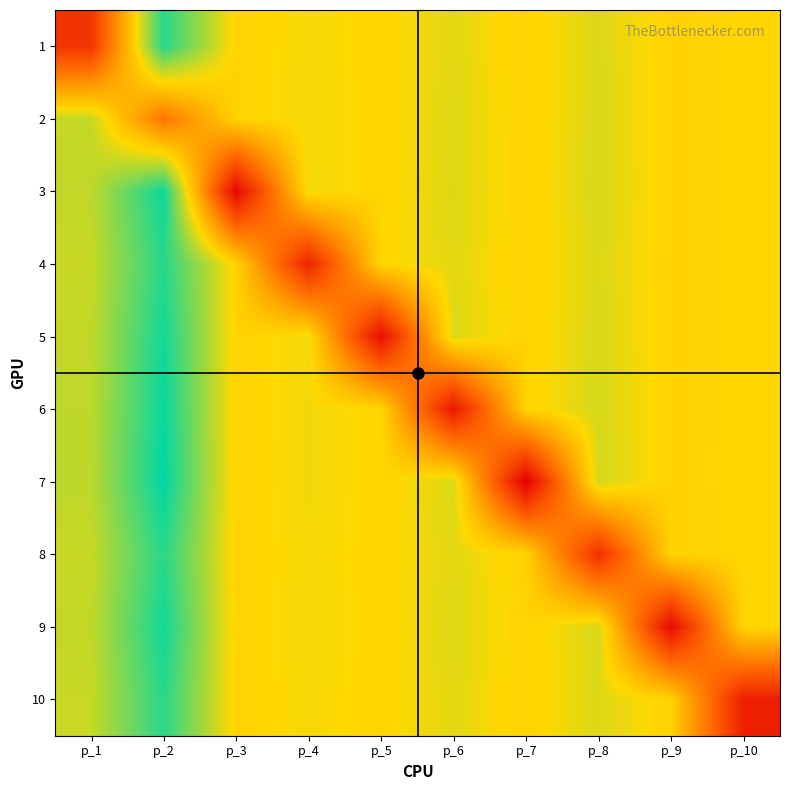

At which category is the sum across all series the highest?

p_2